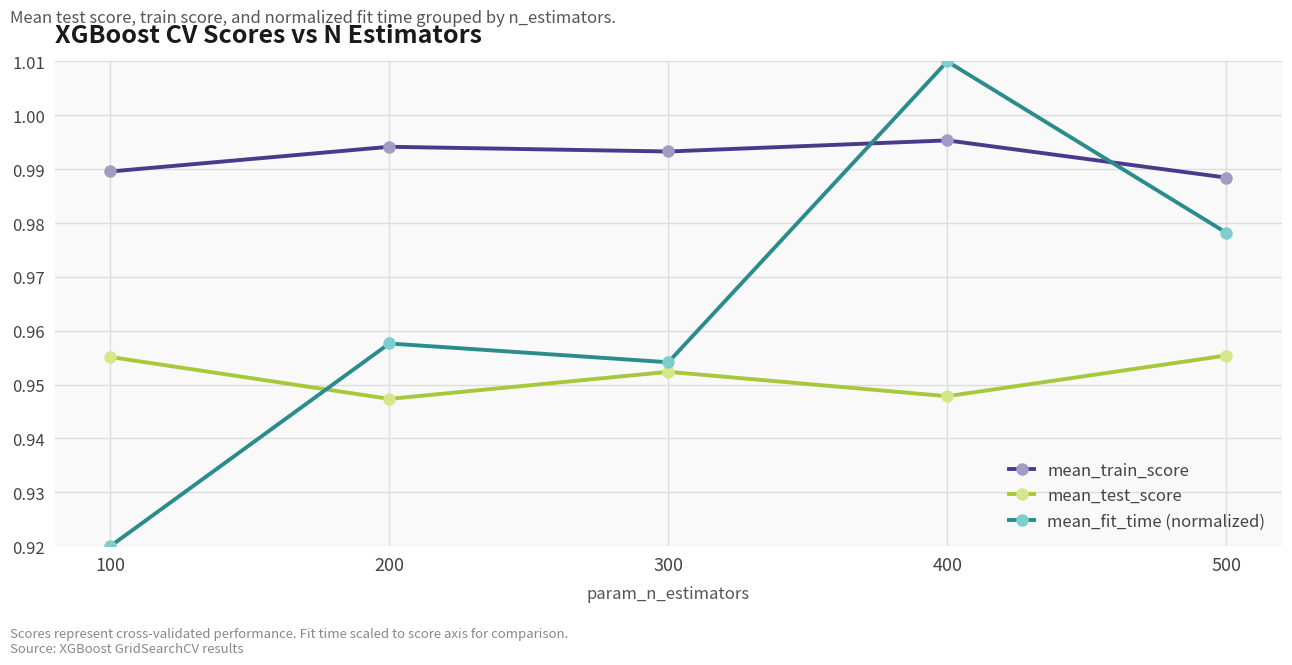

At which label is mean_fit_time (normalized) closest to 0?

100